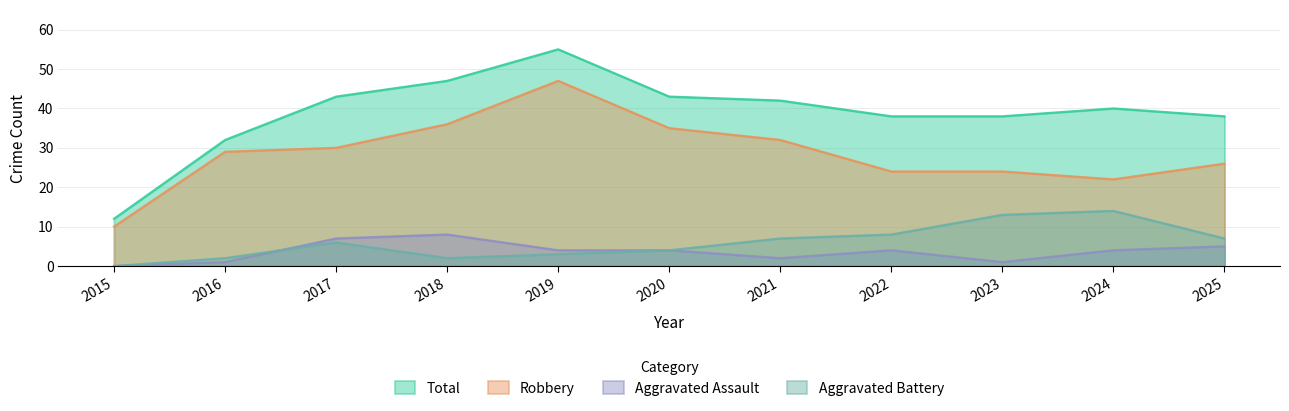

Reading left to right, transcribe all the data shown in this chart.

Aggravated Assault: 0	1	7	8	4	4	2	4	1	4	5
Aggravated Battery: 0	2	6	2	3	4	7	8	13	14	7
Robbery: 10	29	30	36	47	35	32	24	24	22	26
Total: 12	32	43	47	55	43	42	38	38	40	38